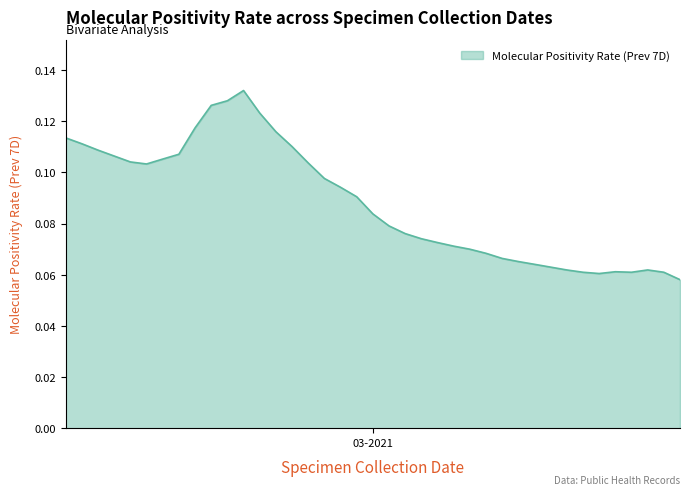

Is this an area chart (filled region under the line)?

Yes